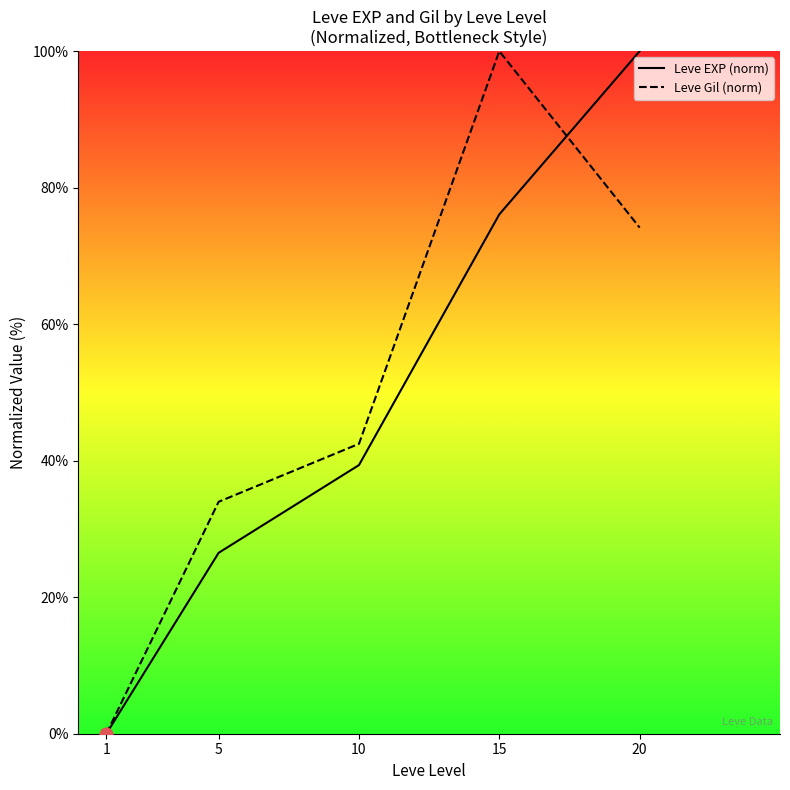

Is the value of Leve EXP (norm) at 10 greater than the value of Leve Gil (norm) at 5?

Yes